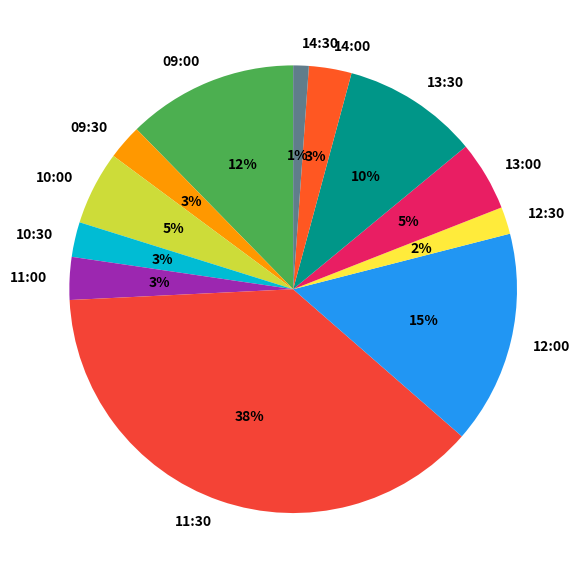

Which category has the smallest portion of the pie?

14:30